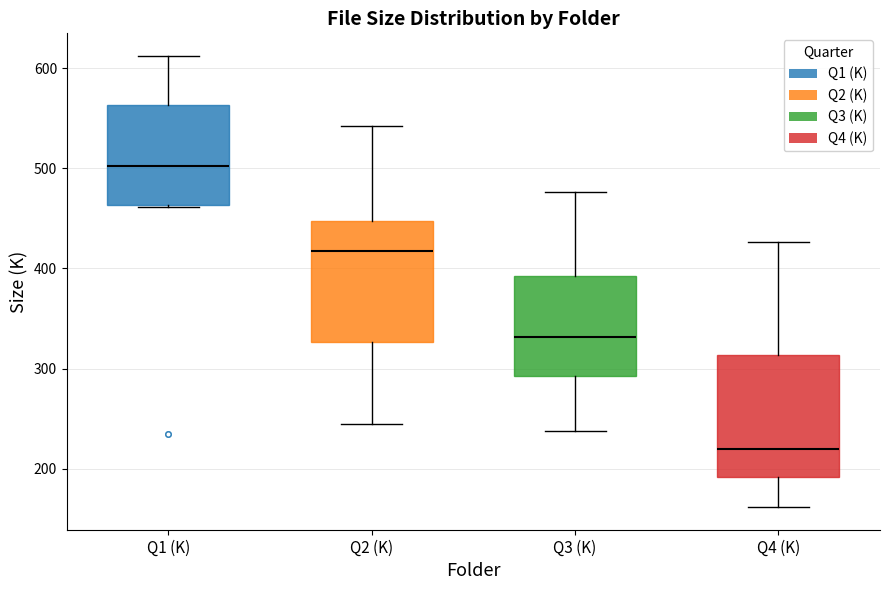

Reading left to right, read every box against the y-axis: the position of its median line, the range the box covers, and the ends of its whiskers. The values are not printed on the chart, so give them approximately, as read against the axis.

Q1 (K): median 500, box 460 to 560, whiskers 460 to 610
Q2 (K): median 420, box 330 to 450, whiskers 240 to 540
Q3 (K): median 330, box 290 to 390, whiskers 240 to 480
Q4 (K): median 220, box 190 to 310, whiskers 160 to 430